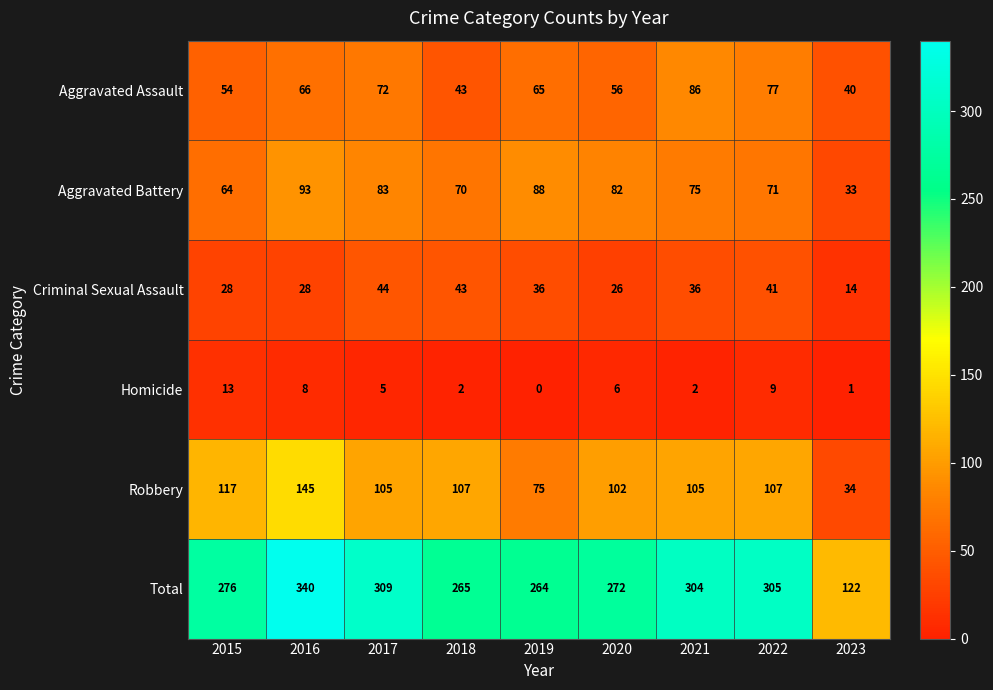

True or false: Aggravated Assault has a value of 54 at 2015.

True